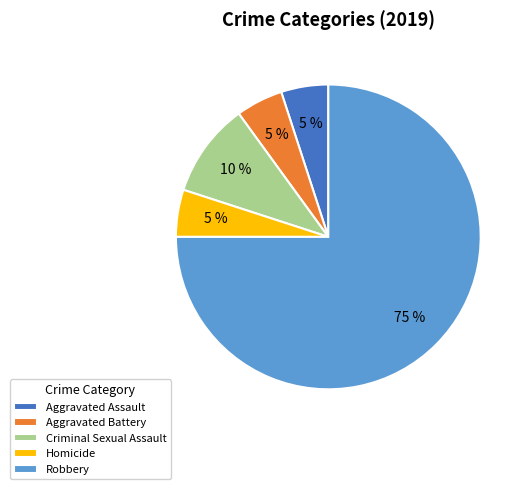

Approximately how many times larger is the value at Aggravated Assault compared to Aggravated Battery?

1.0